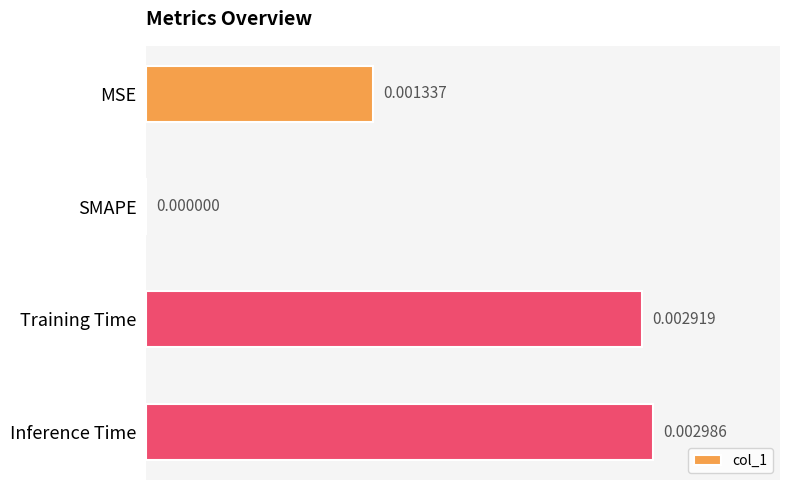

Where is the data nearest to the value 0?

SMAPE